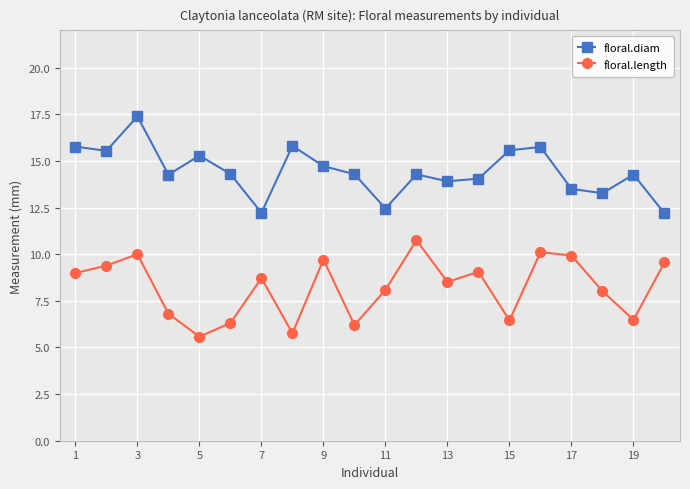

What is the maximum value shown in the chart?

17.4